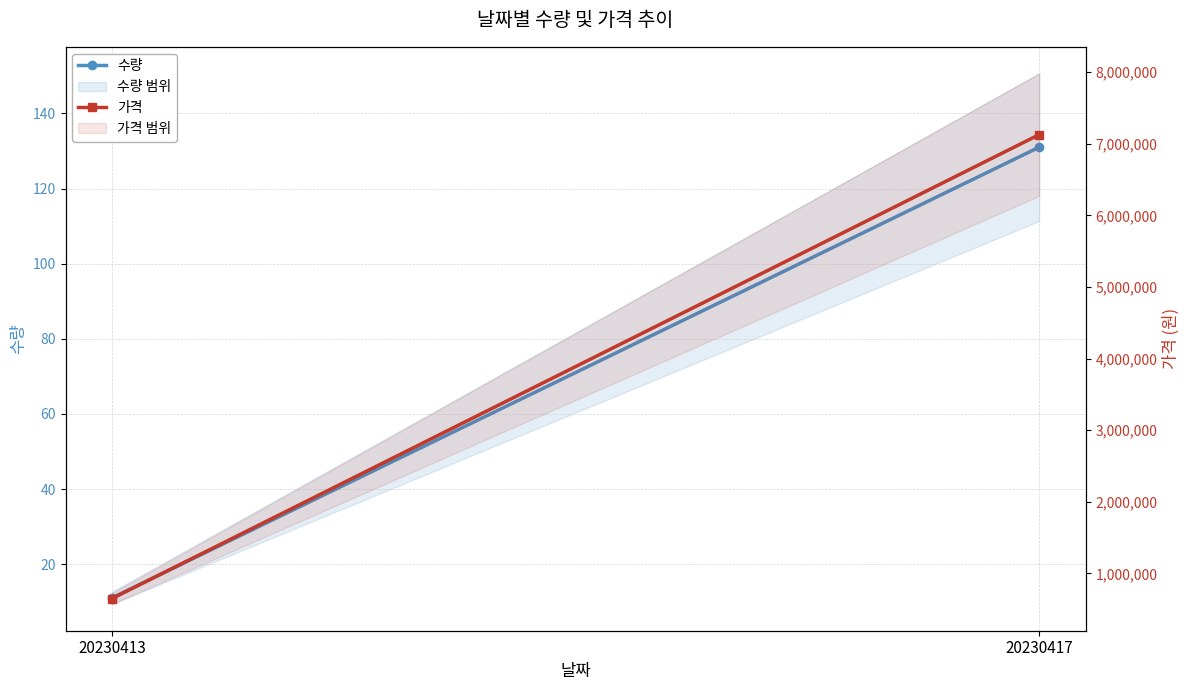

At which category is the sum across all series the highest?

20230417